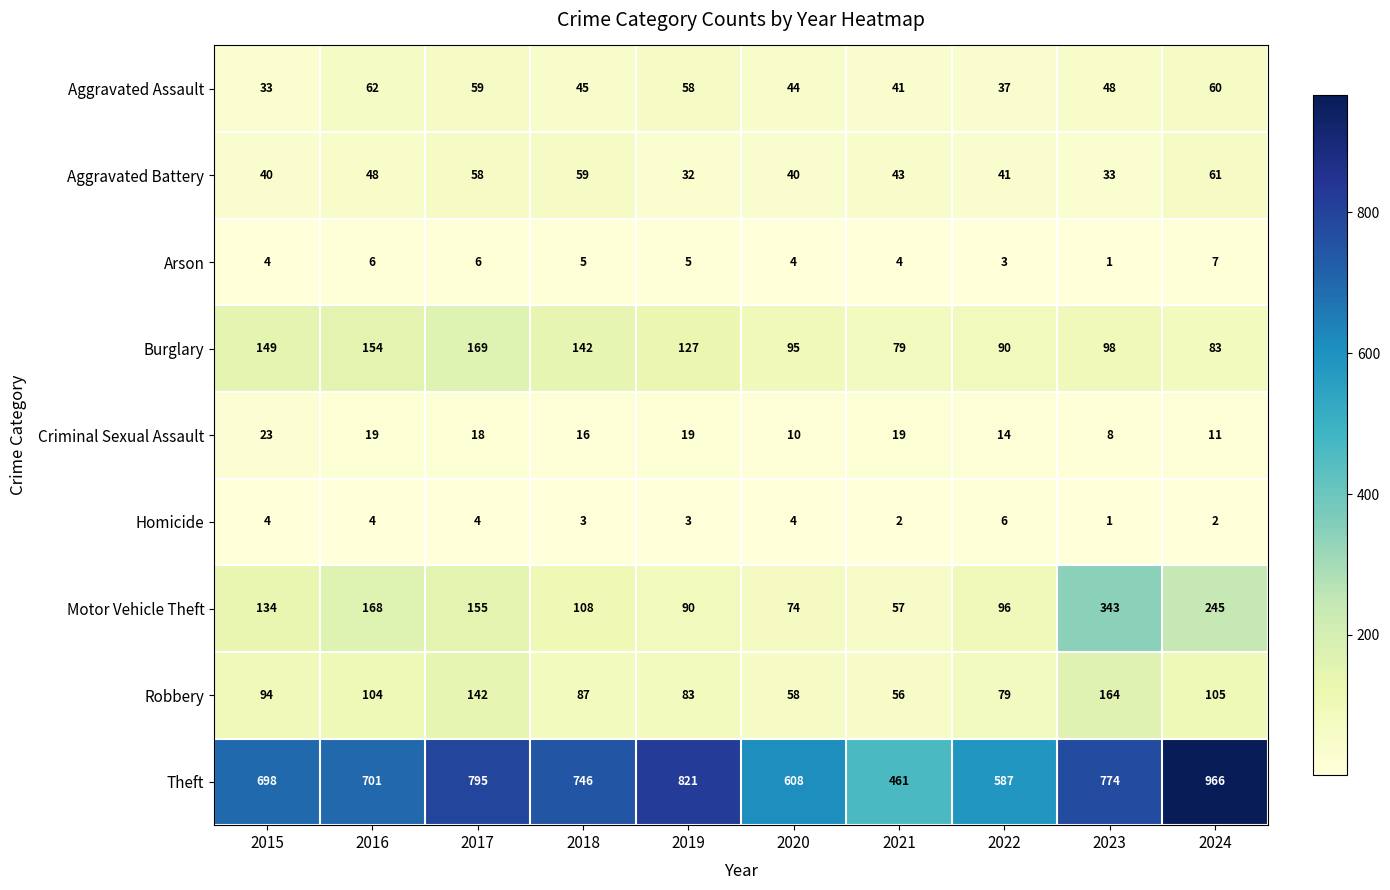

Count the number of categories in the chart.

10